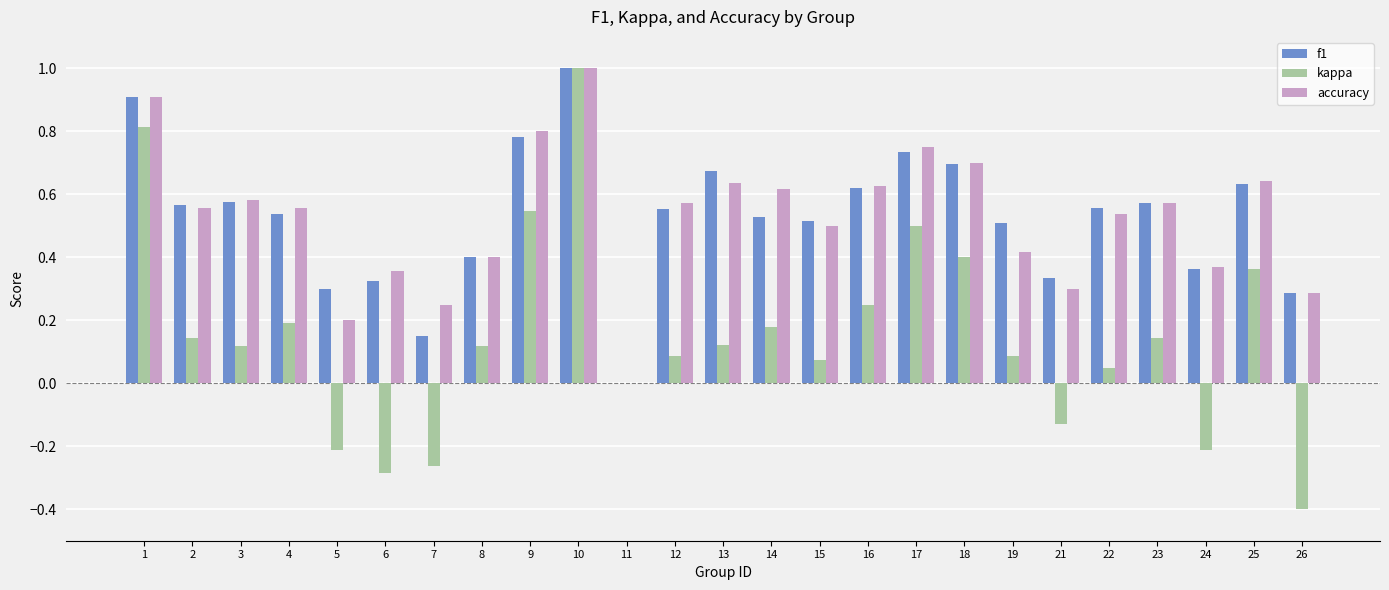

At which category is the sum across all series the highest?

10